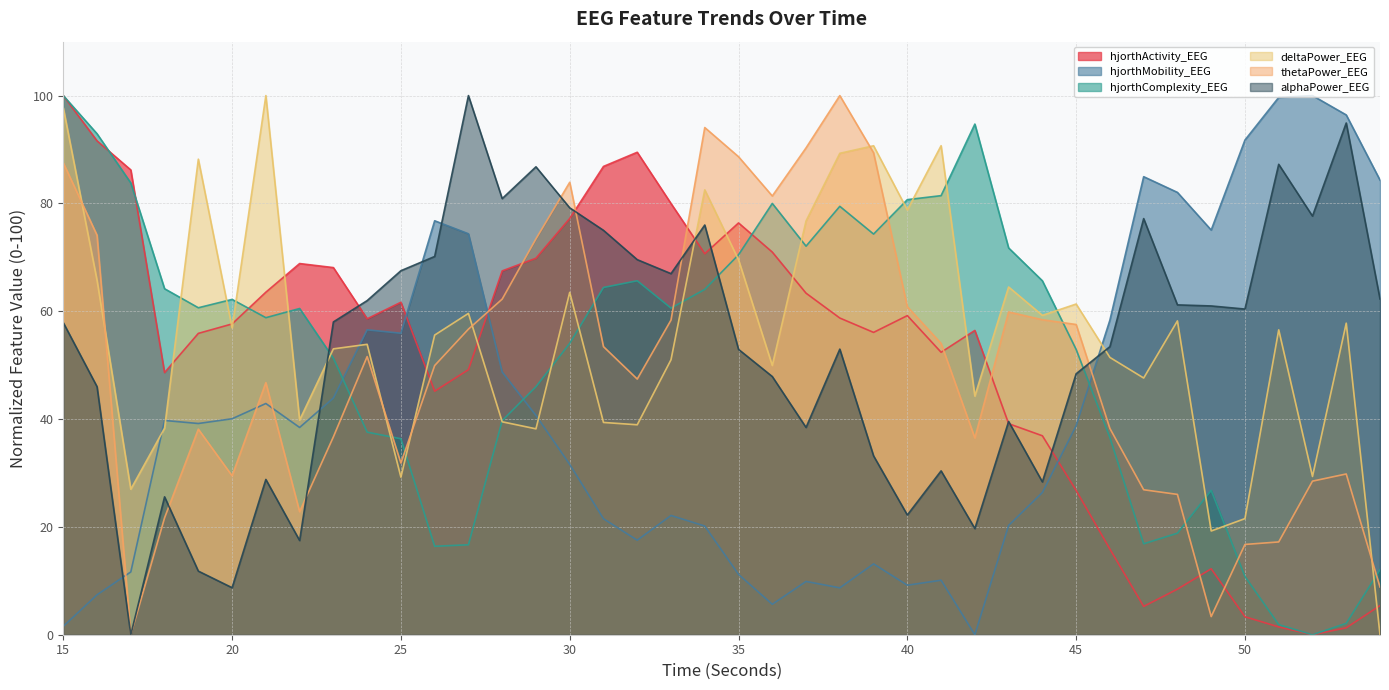

What is the total value across all series at 20?

255.0